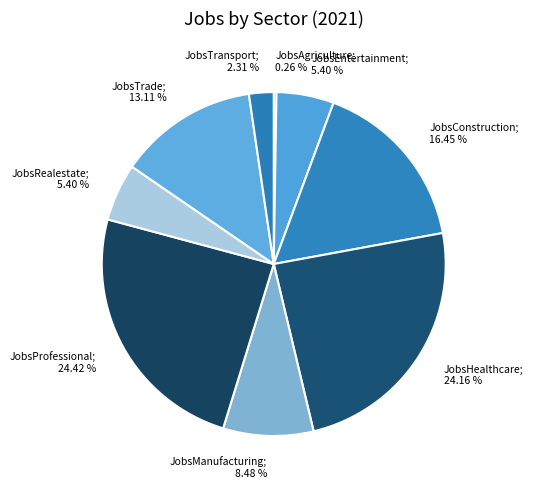

Between JobsTrade; 13.11 % and JobsProfessional; 24.42 %, which is larger?

JobsProfessional; 24.42 %